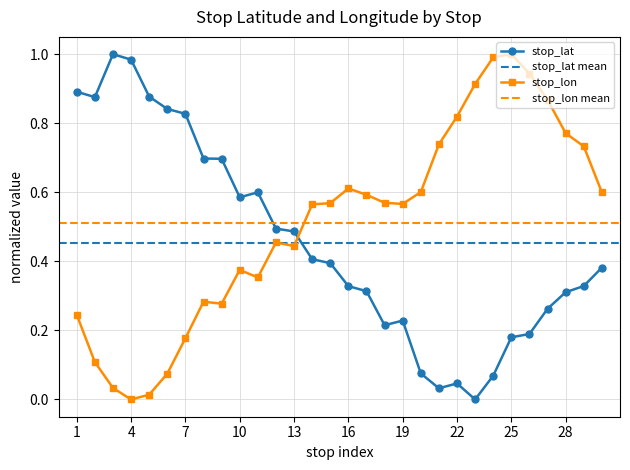

Does the chart have visible grid lines?

Yes